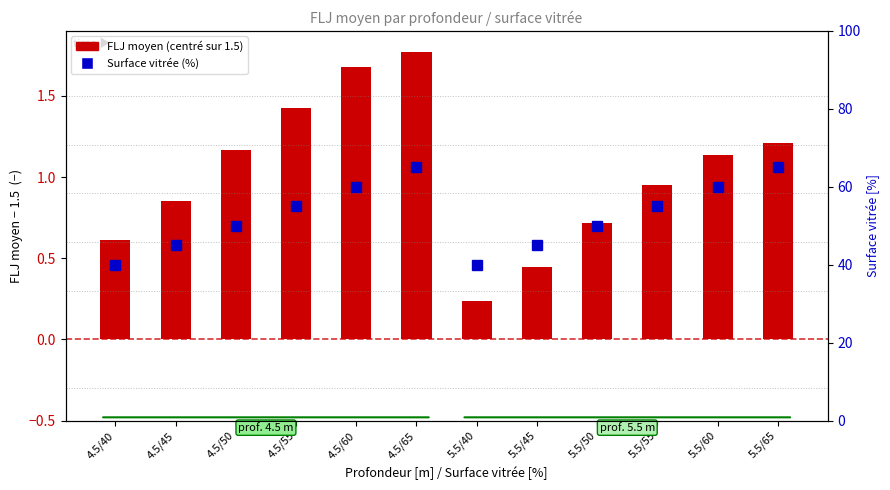

List the labels in order of Surface vitrée (%) value, smallest first.

4.5/40, 5.5/40, 4.5/45, 5.5/45, 4.5/50, 5.5/50, 4.5/55, 5.5/55, 4.5/60, 5.5/60, 4.5/65, 5.5/65